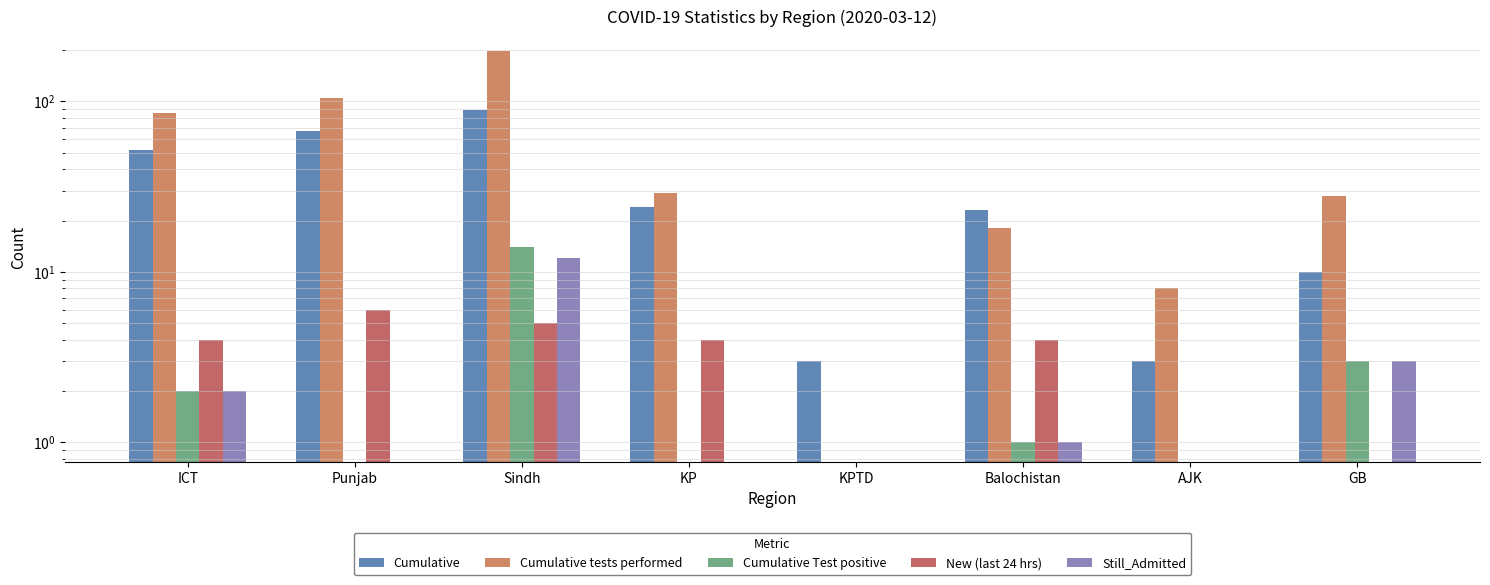

Reading left to right, list all the values displayed in this chart.

Cumulative: 52	67	89	24	3	23	3	10
Cumulative tests performed: 85	105	198	29	0	18	8	28
Cumulative Test positive: 2	0	14	0	0	1	0	3
New (last 24 hrs): 4	6	5	4	0	4	0	0
Still_Admitted: 2	0	12	0	0	1	0	3